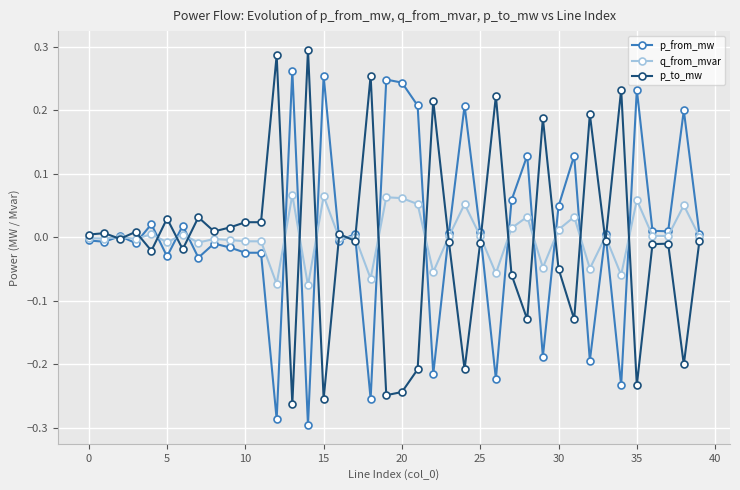

True or false: p_to_mw has more than 2 points higher than both neighbors.

True